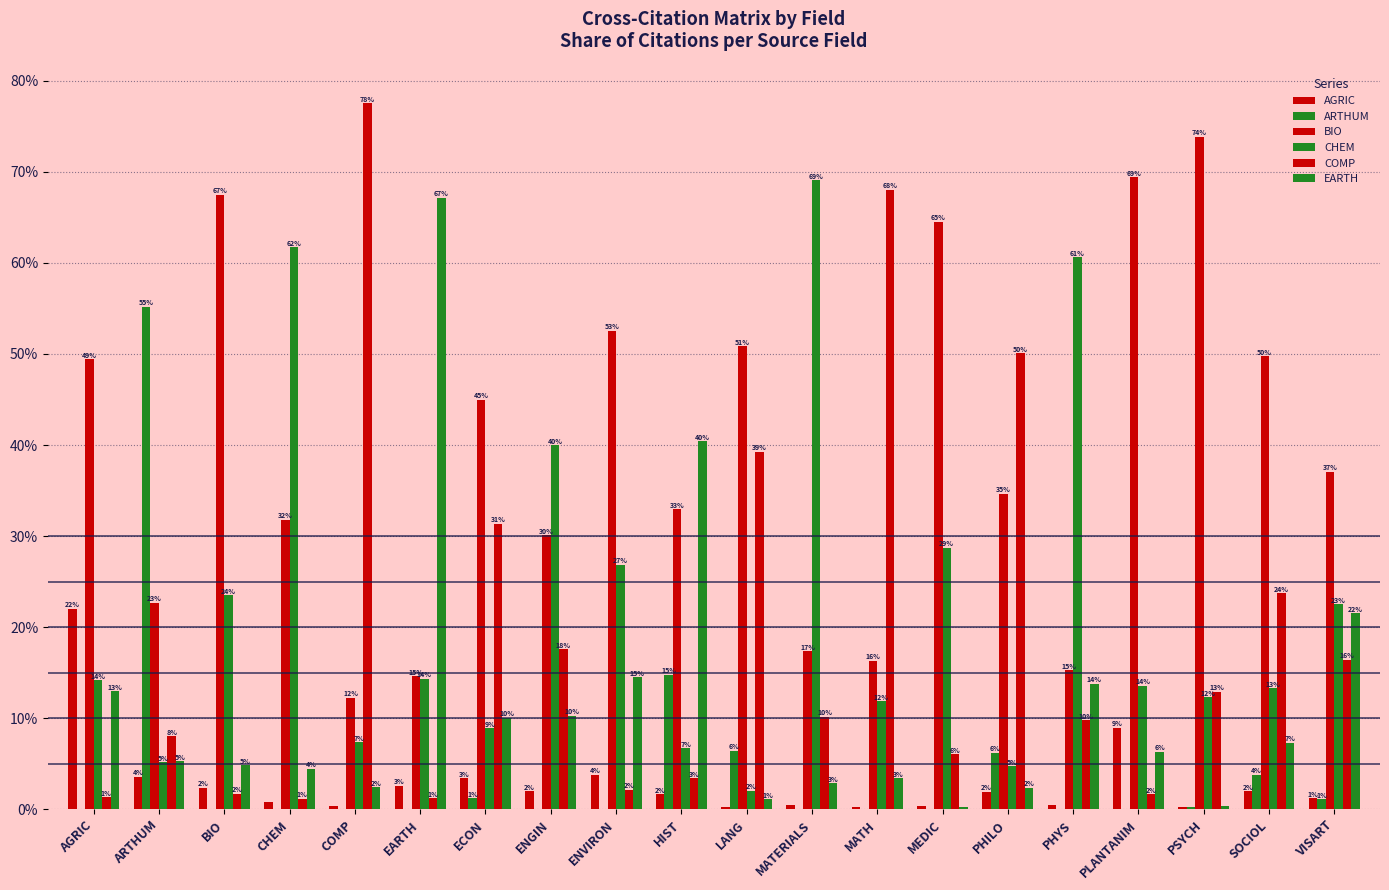

Which category has the highest value in the AGRIC series?

AGRIC